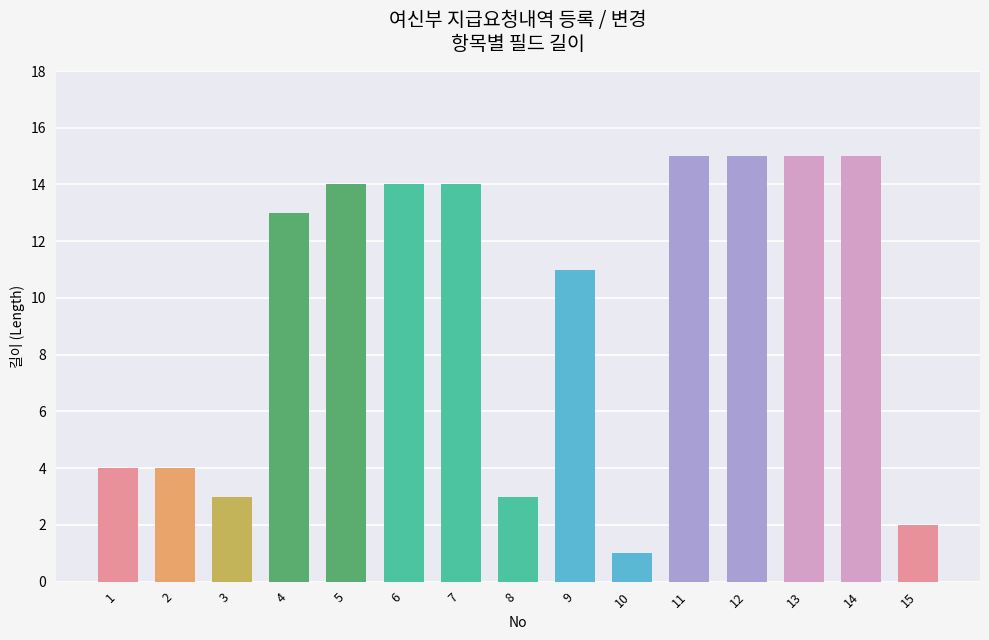

What is the value of the 5th bar from the left?

14